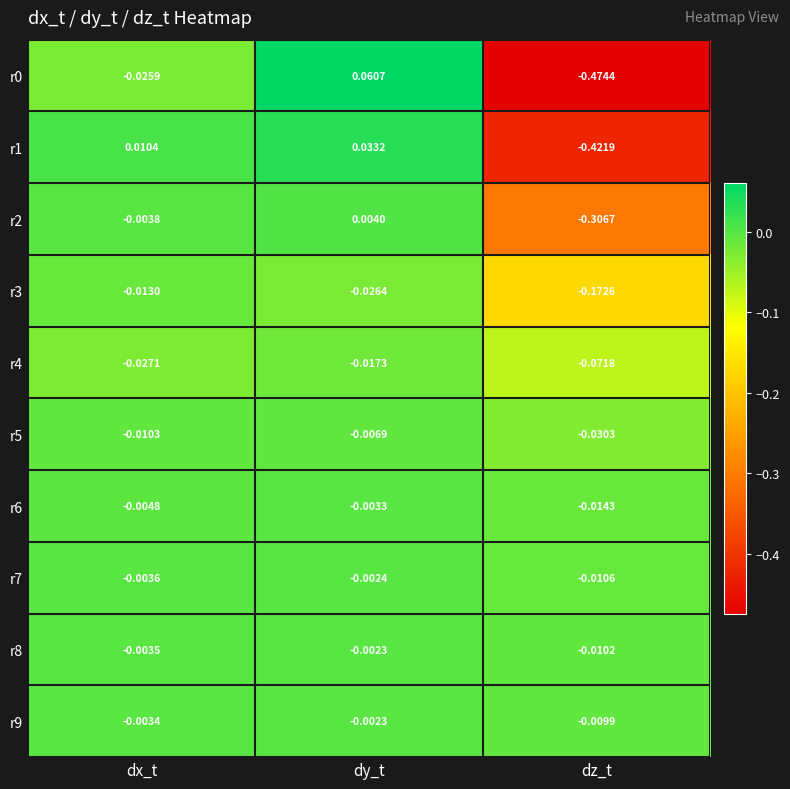

Which category has the highest value in the r6 series?

dy_t